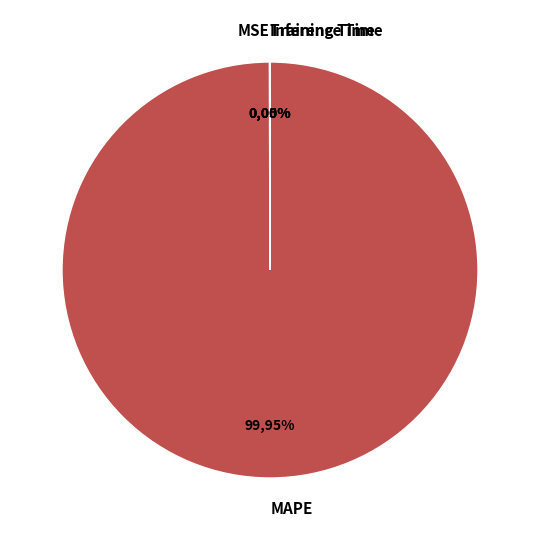

To the nearest percent, what is the average slice percentage?

25%